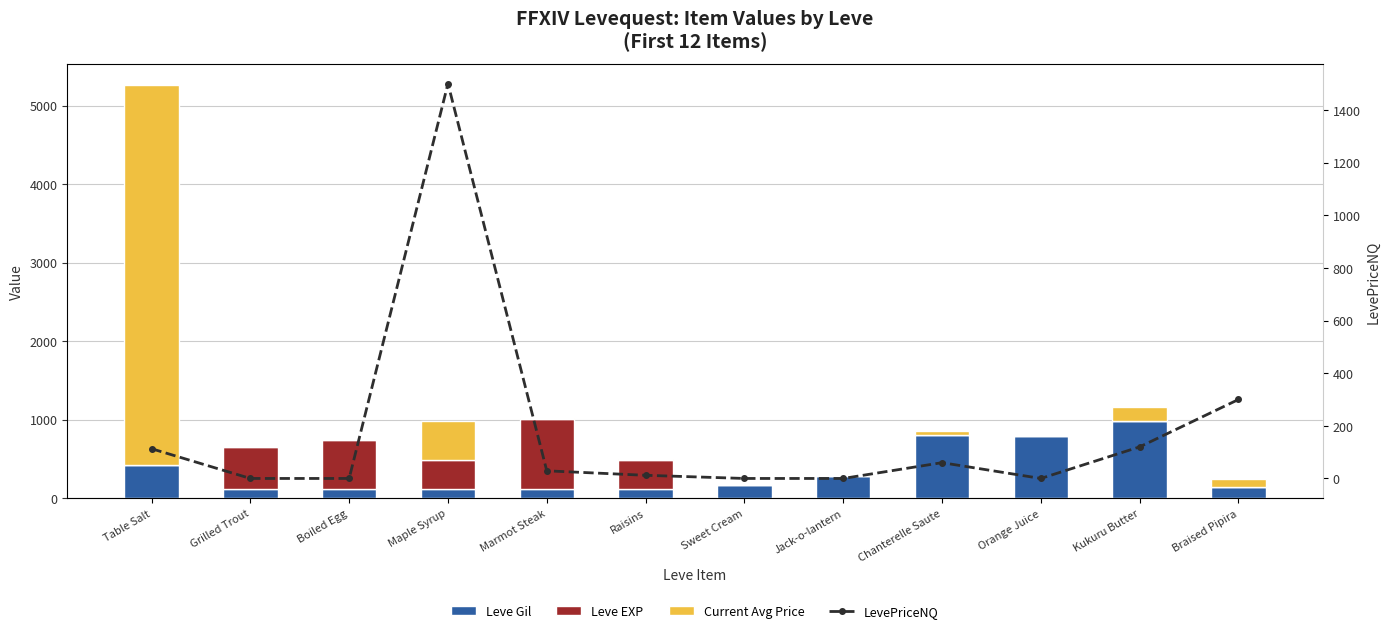

List the series in order of their overall mean, highest first.

Current Avg Price, Leve Gil, Leve EXP, LevePriceNQ